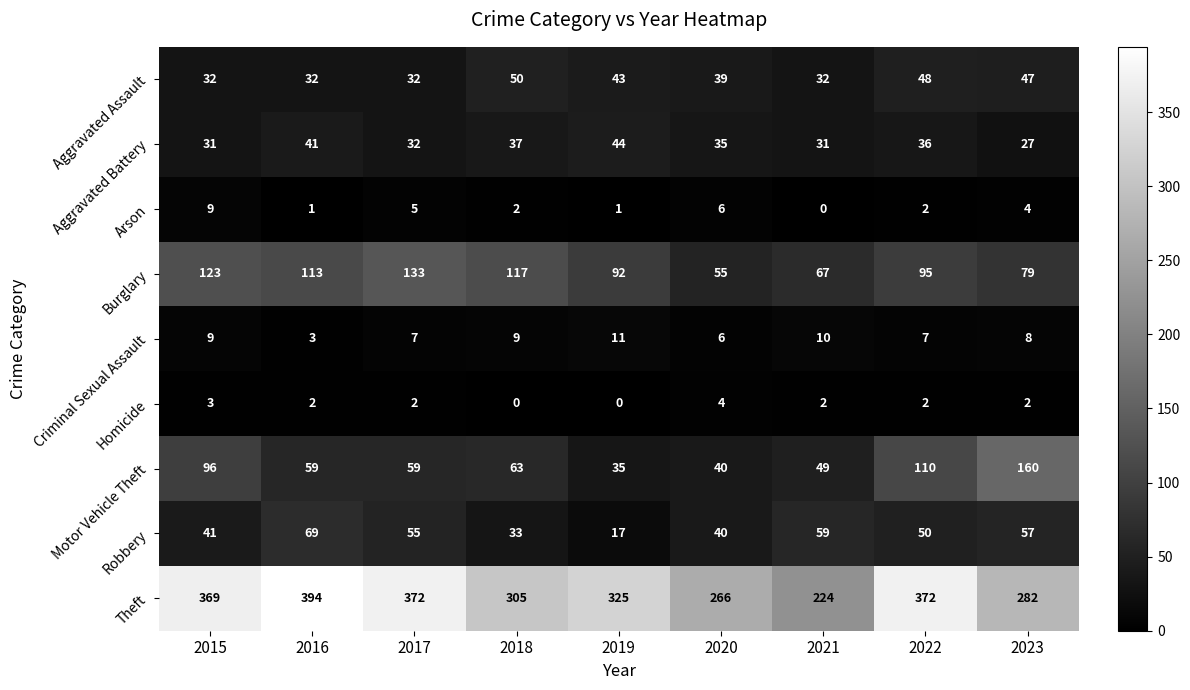

Rank the categories by Burglary value from lowest to highest.

2020, 2021, 2023, 2019, 2022, 2016, 2018, 2015, 2017